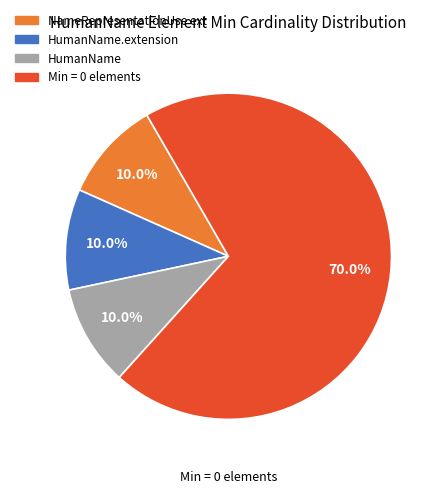

Does any single category account for the majority?

Yes